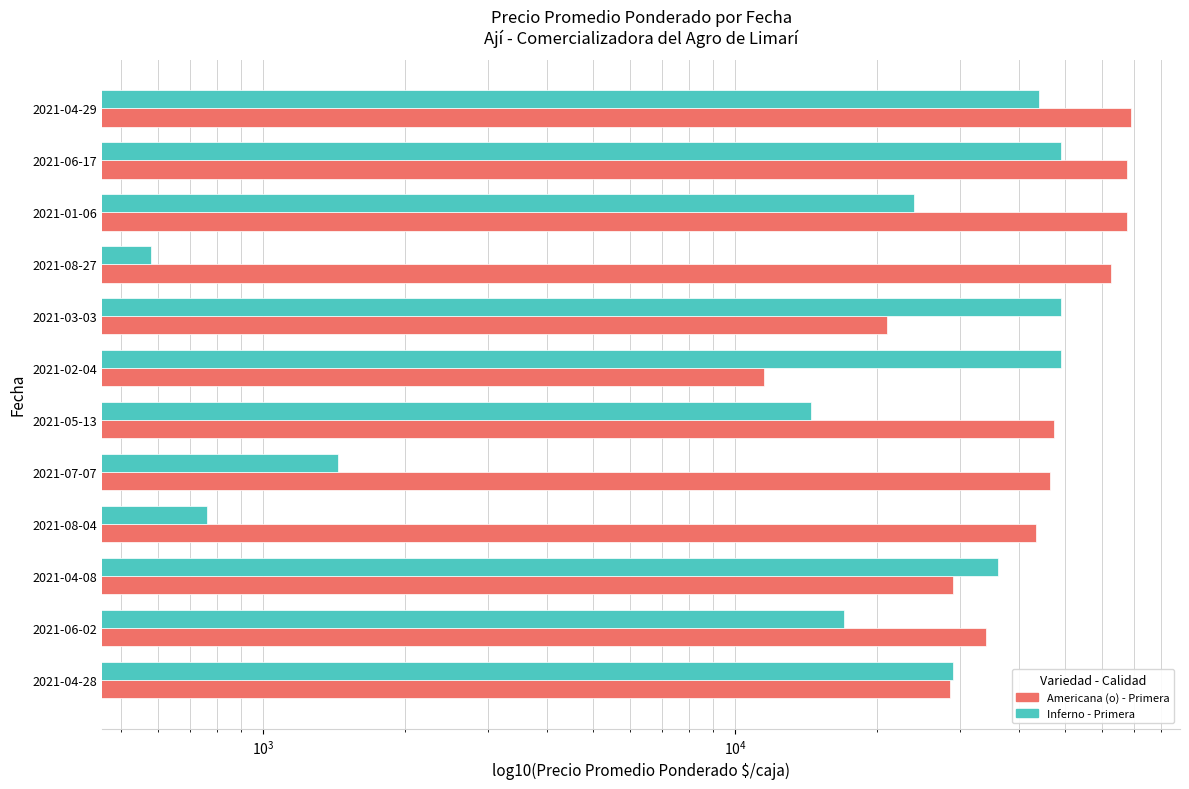

What are all the series names shown in the legend?

Americana (o) - Primera, Inferno - Primera